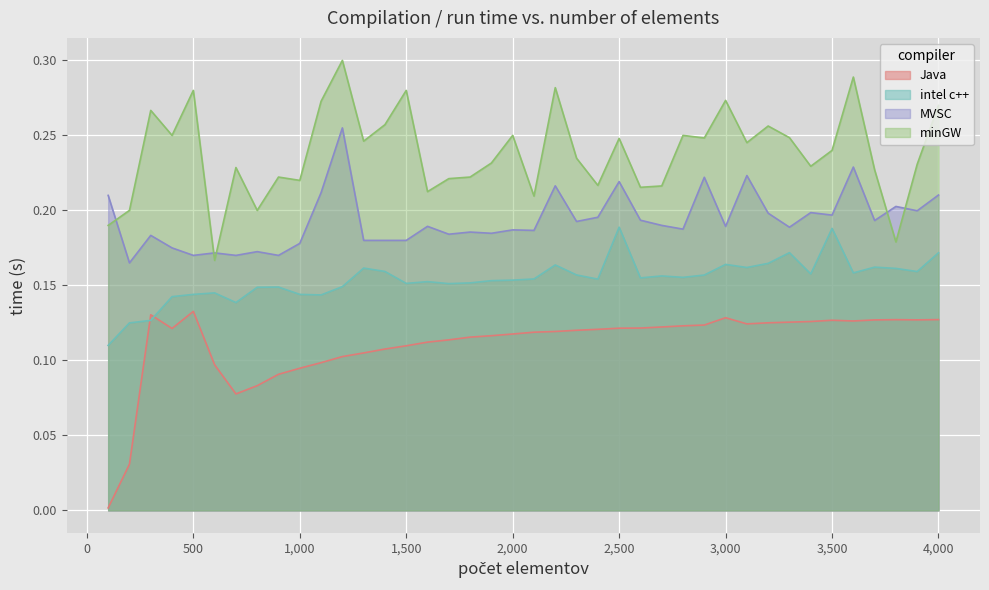

True or false: intel c++ and minGW intersect in this chart.

False